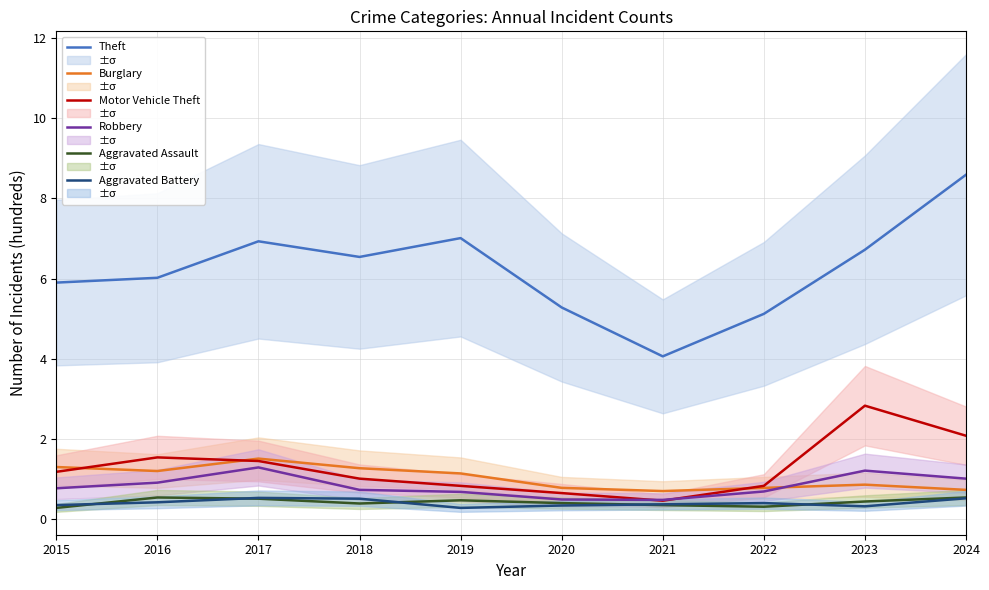

Read the Burglary value at 2021.

0.7